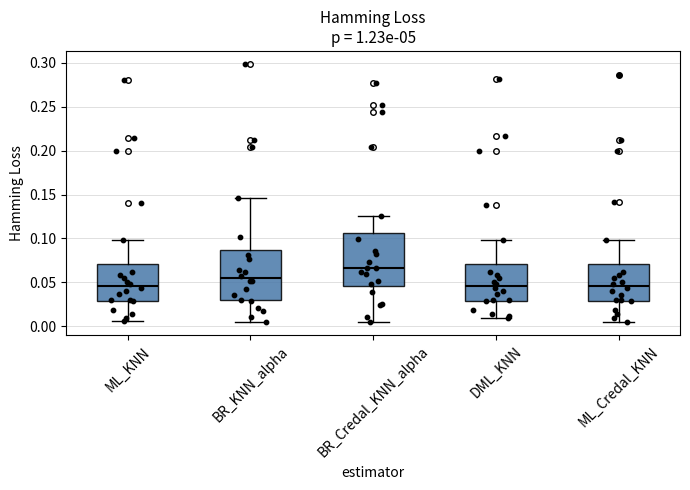

Which box's median line is the highest?

BR_Credal_KNN_alpha